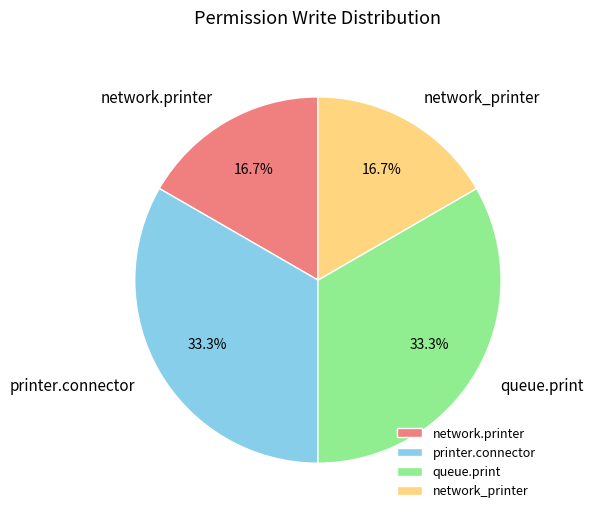

Is there any slice that represents more than half of the pie?

No